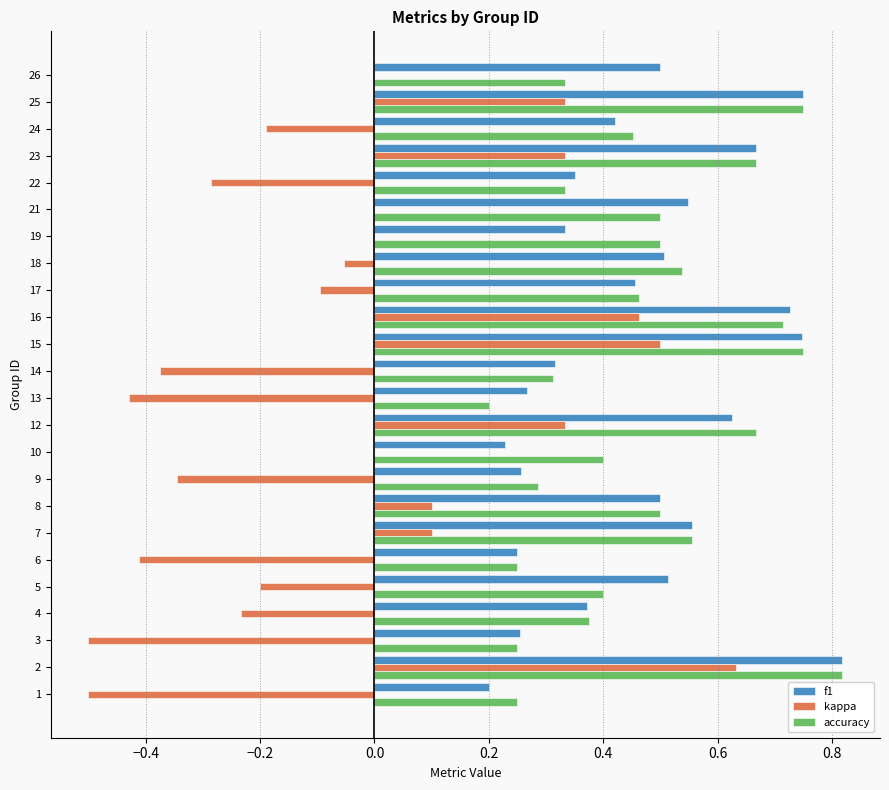

What is the sum of the f1 values at 17 and 5?

1.0